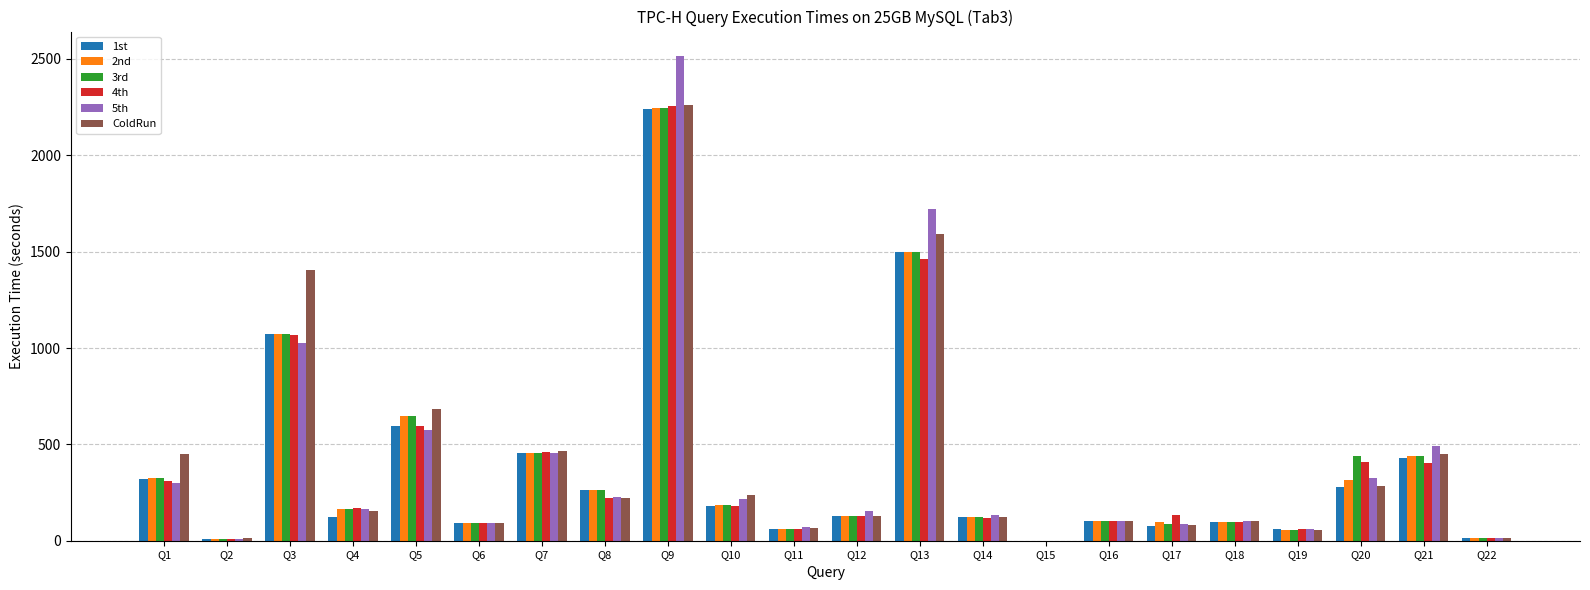

The value of ColdRun at Q16 is 104.3. True or false?

True